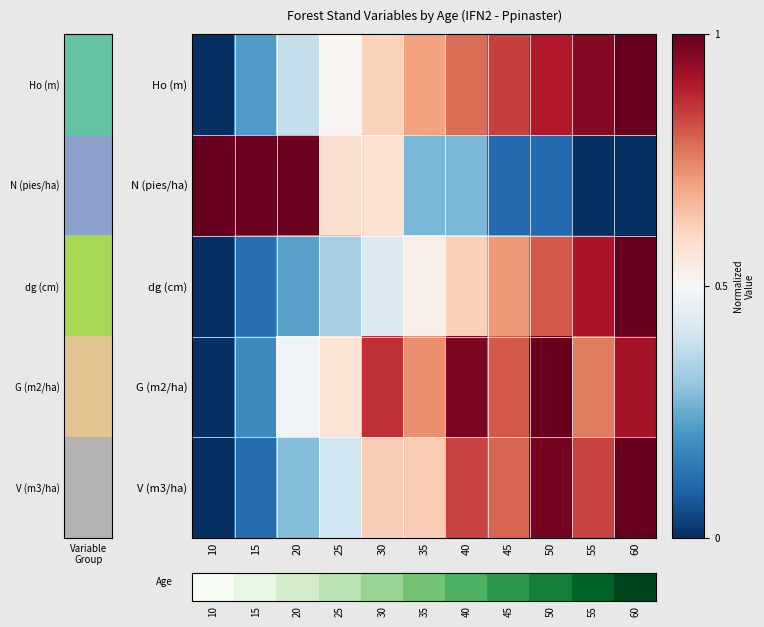

How many data points does each series have?

11